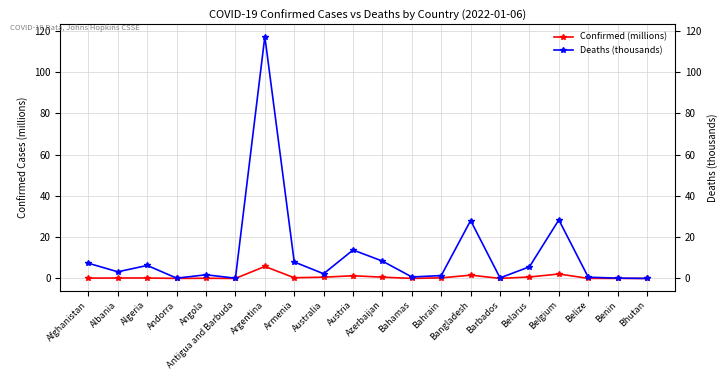

Rank the categories by Deaths (thousands) value from highest to lowest.

Argentina, Belgium, Bangladesh, Austria, Azerbaijan, Armenia, Afghanistan, Algeria, Belarus, Albania, Australia, Angola, Bahrain, Bahamas, Belize, Barbados, Benin, Andorra, Antigua and Barbuda, Bhutan